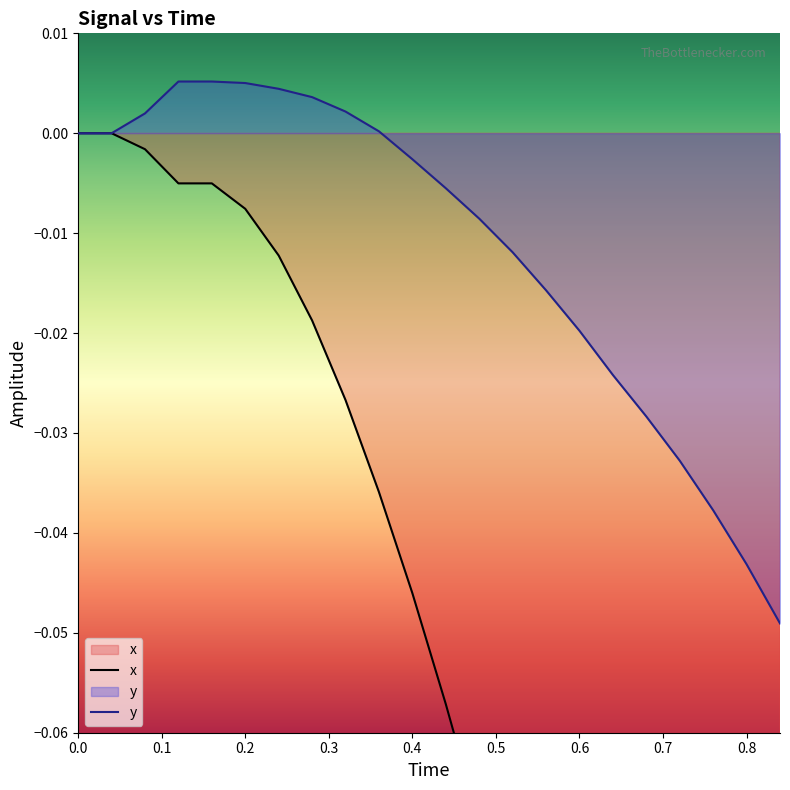

At how many categories does at least one series exceed 0?

8